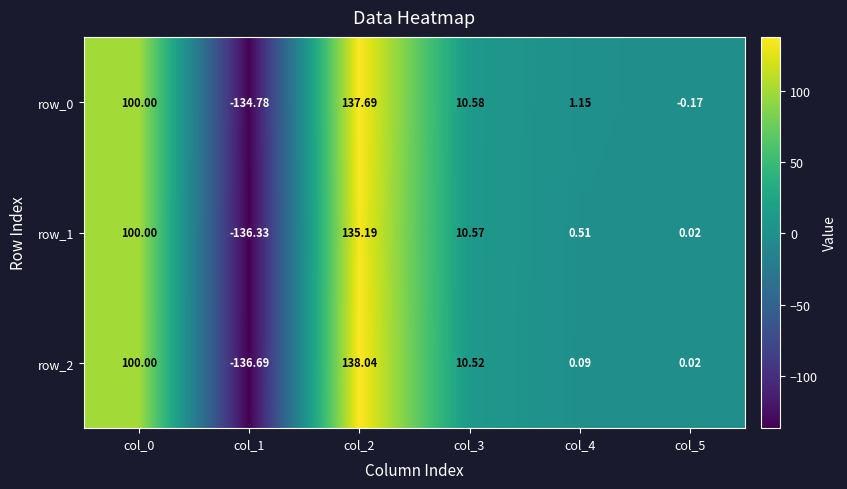

How many values in row_1 are above zero?

5